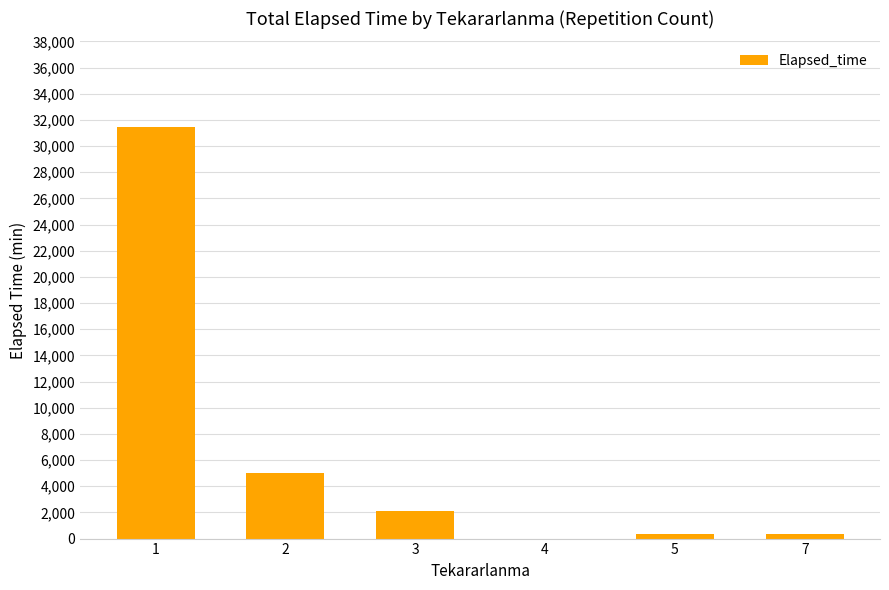

Which category has the highest value across all series?

1